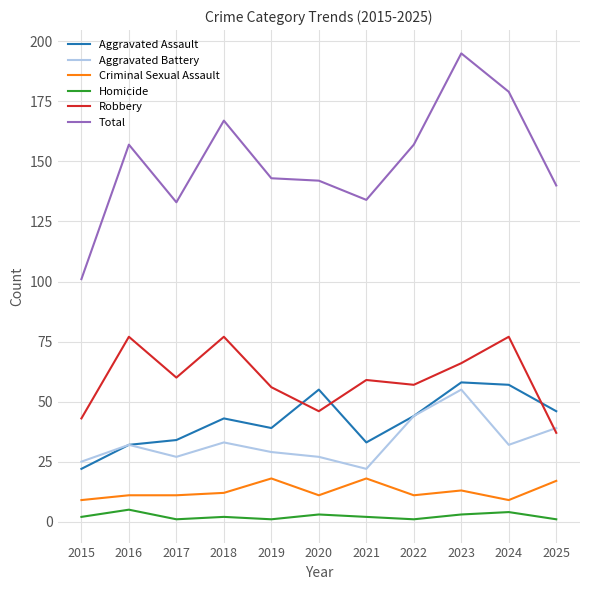

Between 2020 and 2022, which series saw the biggest shift?

Aggravated Battery